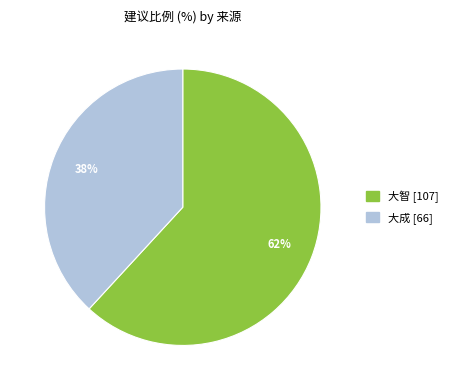

To the nearest percent, what is the combined percentage of 大智 and 大成?

100%